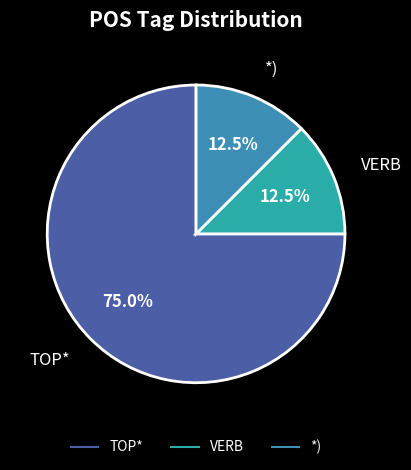

Count the number of slices in the pie.

3